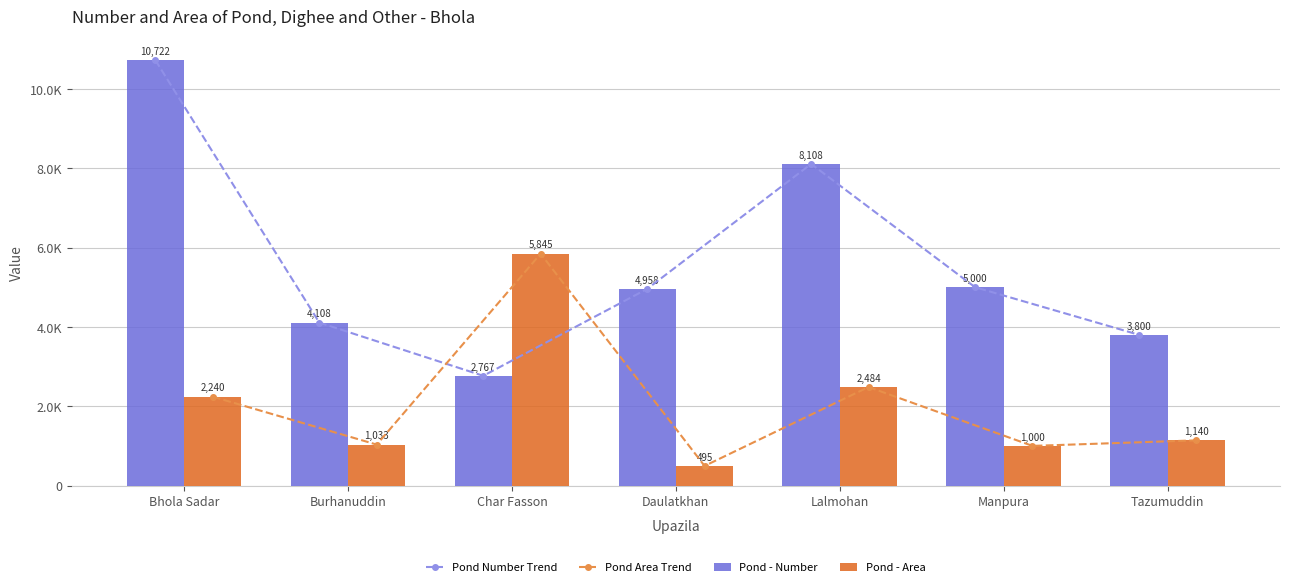

How many distinct data groups are displayed?

4